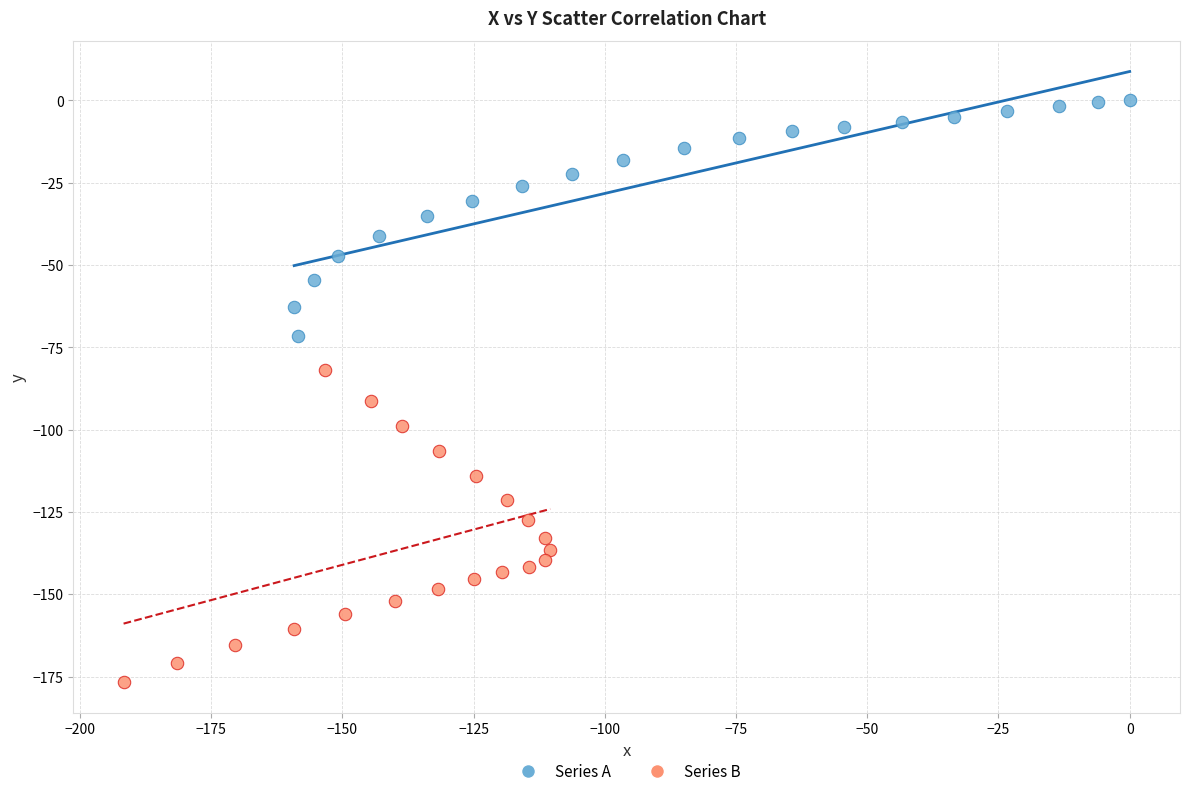

Which series contains the lowest Y value?

Series B